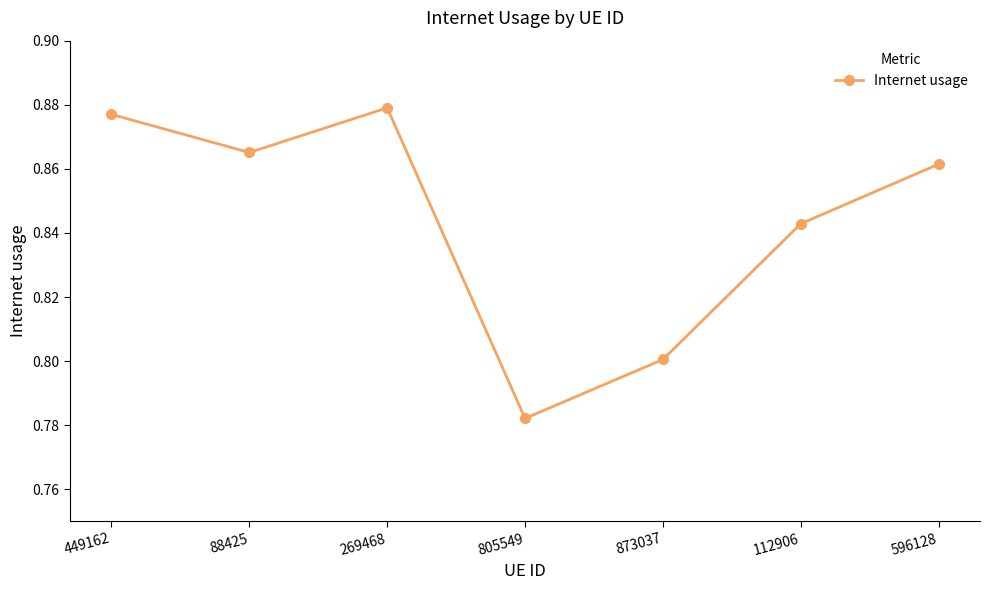

Which label corresponds to the smallest value in the chart?

805549